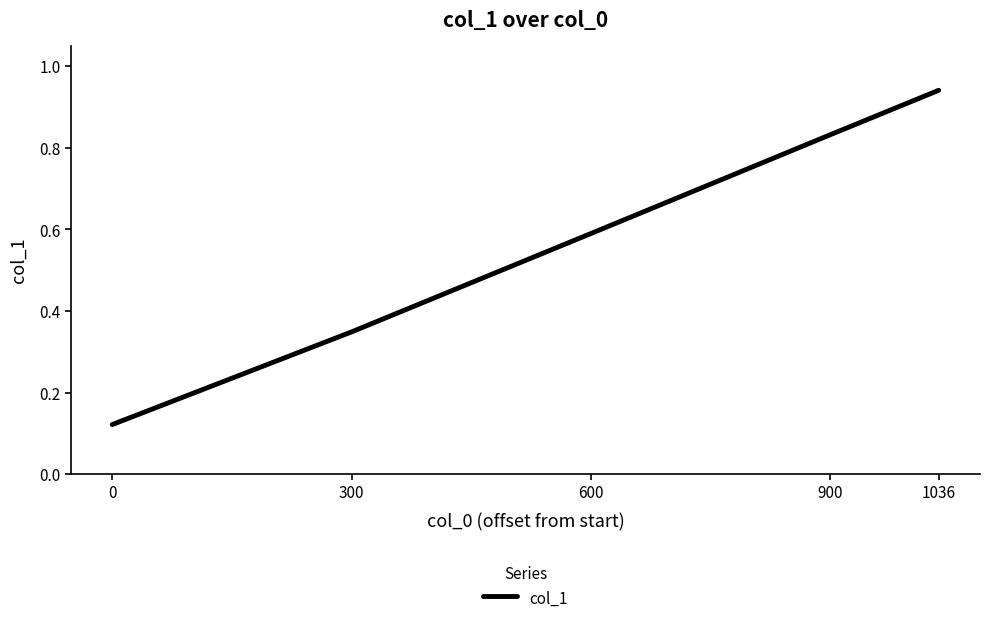

What is the sum of all values?

2.8